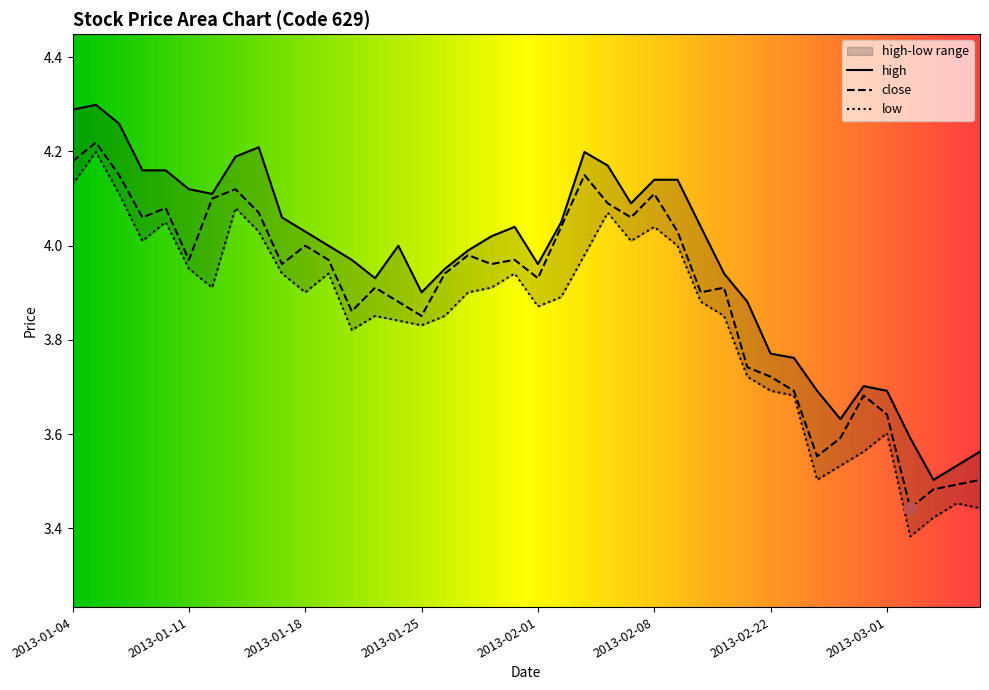

Which series reaches the maximum Y coordinate?

high